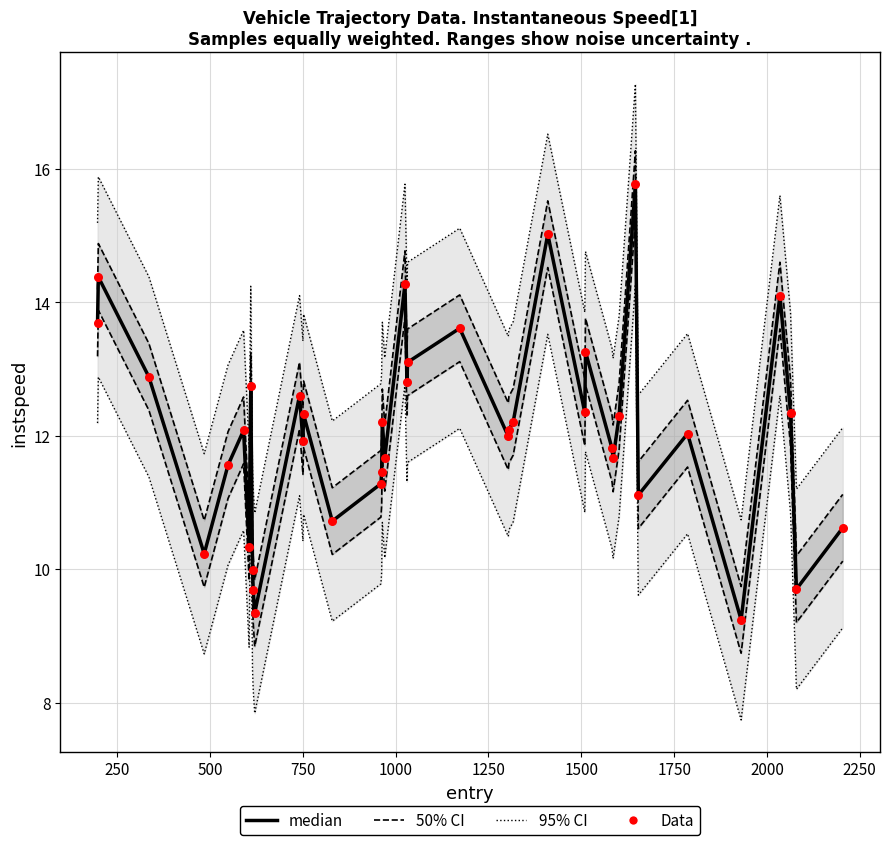

At how many categories does at least one series exceed 13?

28